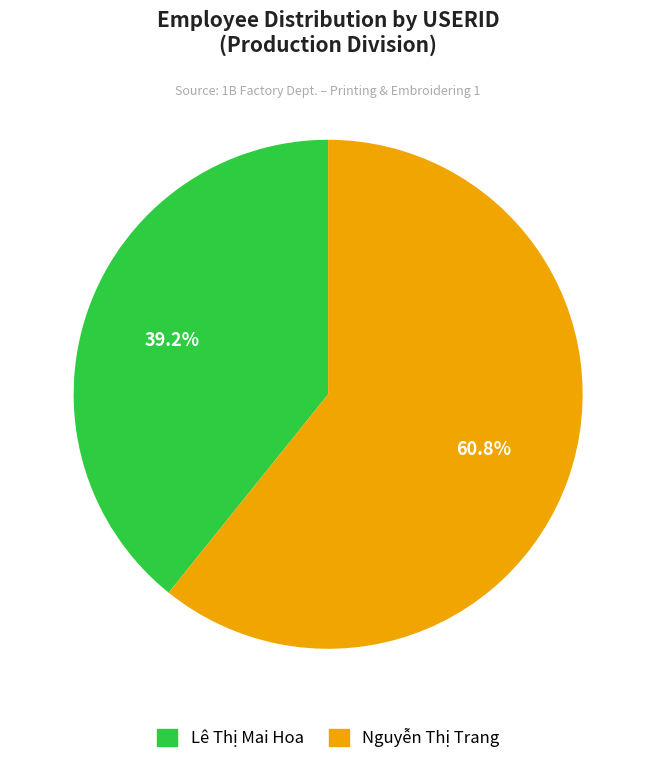

Is there any slice that represents more than half of the pie?

Yes